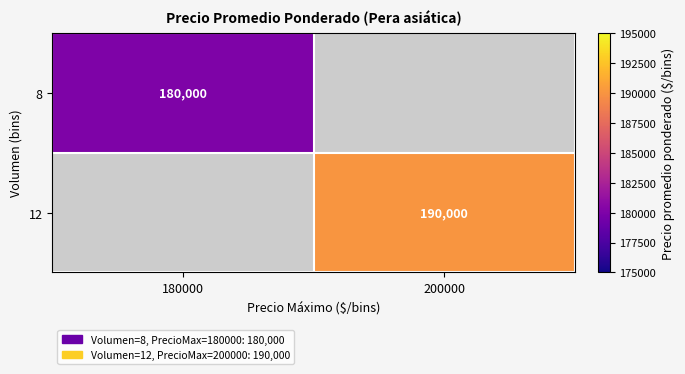

What is the minimum value shown in the chart?

180000.0